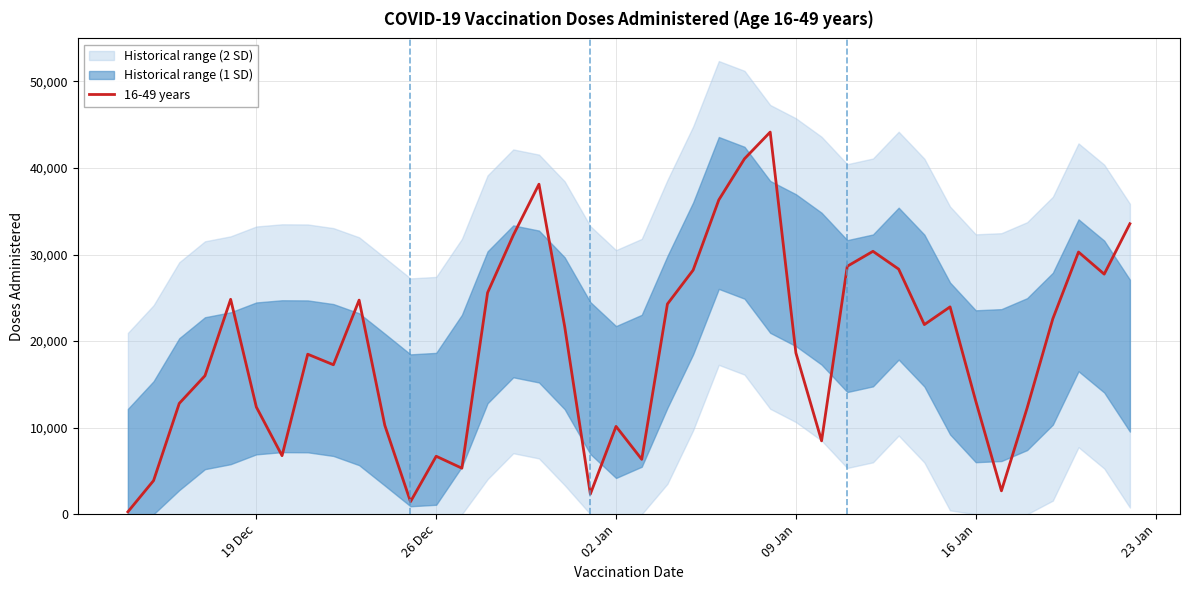

Count the number of values greater than 21703.

19